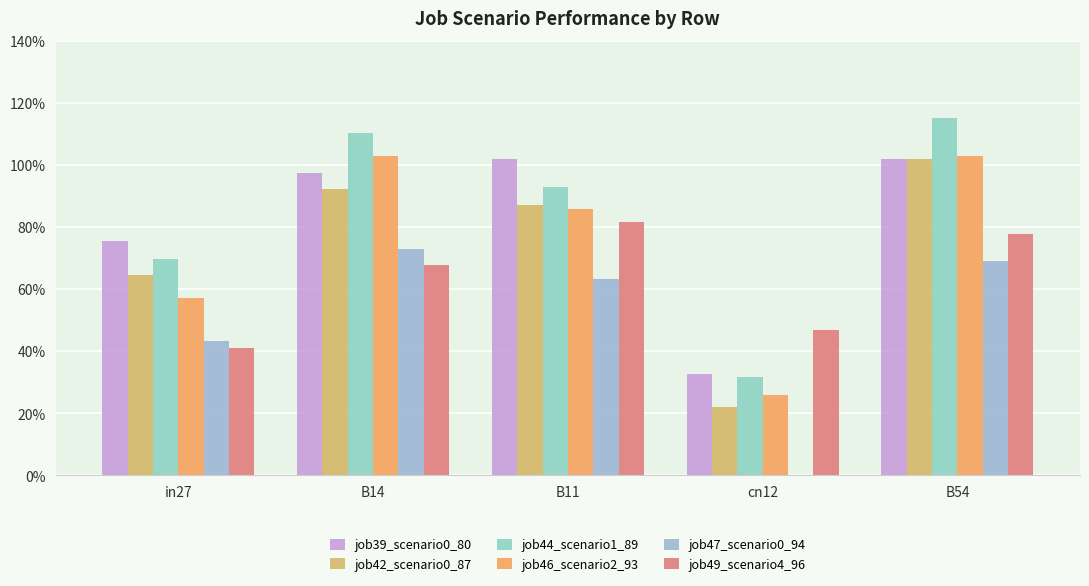

Reading left to right, what are all the values shown in this chart?

job39_scenario0_80: in27=0.8	B14=1.0	B11=1.0	cn12=0.3	B54=1.0
job42_scenario0_87: in27=0.6	B14=0.9	B11=0.9	cn12=0.2	B54=1.0
job44_scenario1_89: in27=0.7	B14=1.1	B11=0.9	cn12=0.3	B54=1.2
job46_scenario2_93: in27=0.6	B14=1.0	B11=0.9	cn12=0.3	B54=1.0
job47_scenario0_94: in27=0.4	B14=0.7	B11=0.6	cn12=0.0	B54=0.7
job49_scenario4_96: in27=0.4	B14=0.7	B11=0.8	cn12=0.5	B54=0.8